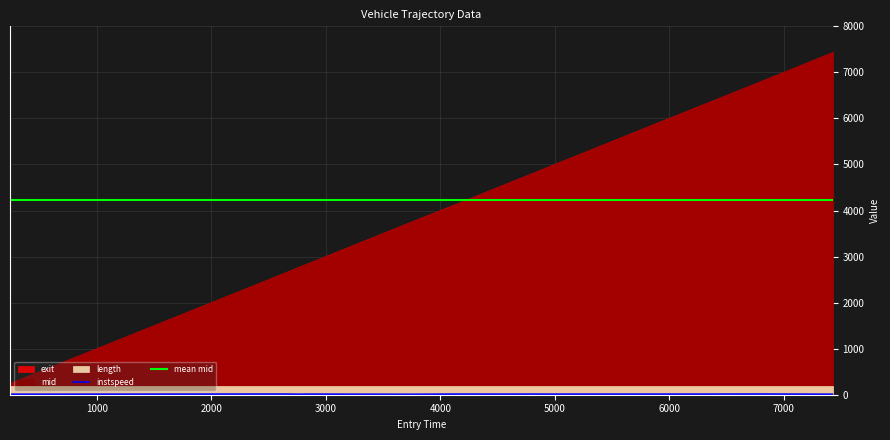

How many lines are shown in the chart?

2